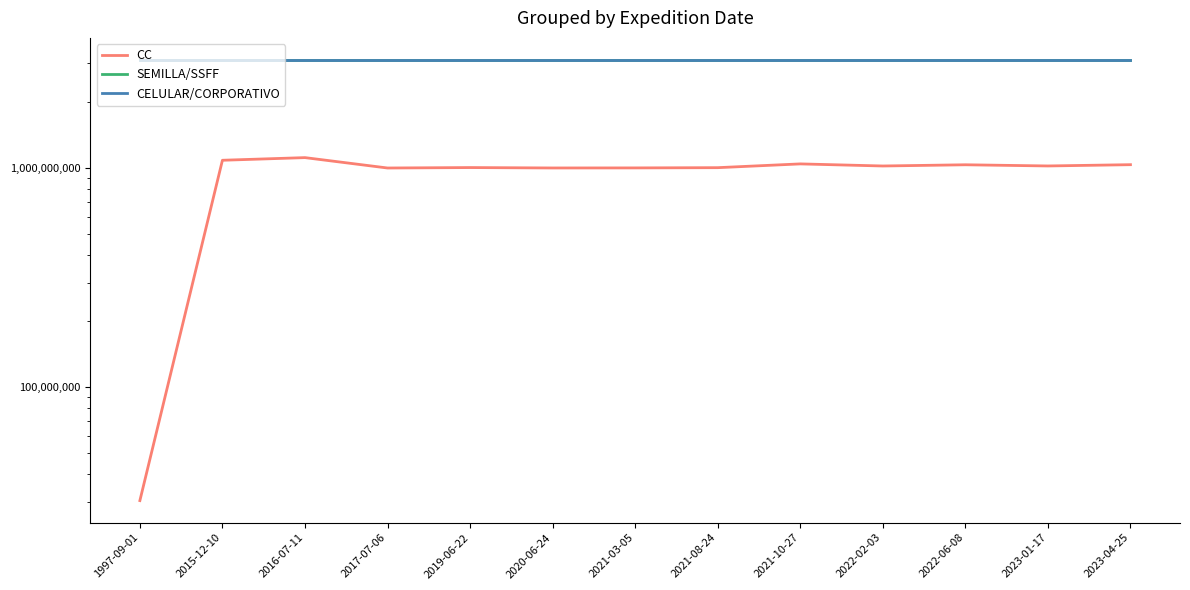

Where does the CC series first go above 1021802299?

2015-12-10